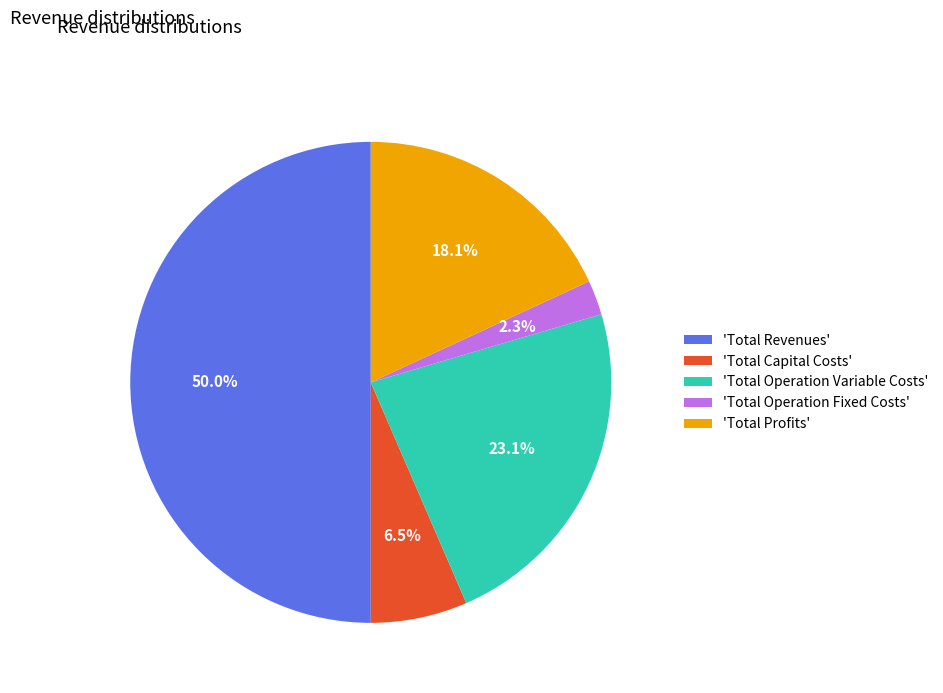

What is the majority slice?

'Total Revenues'